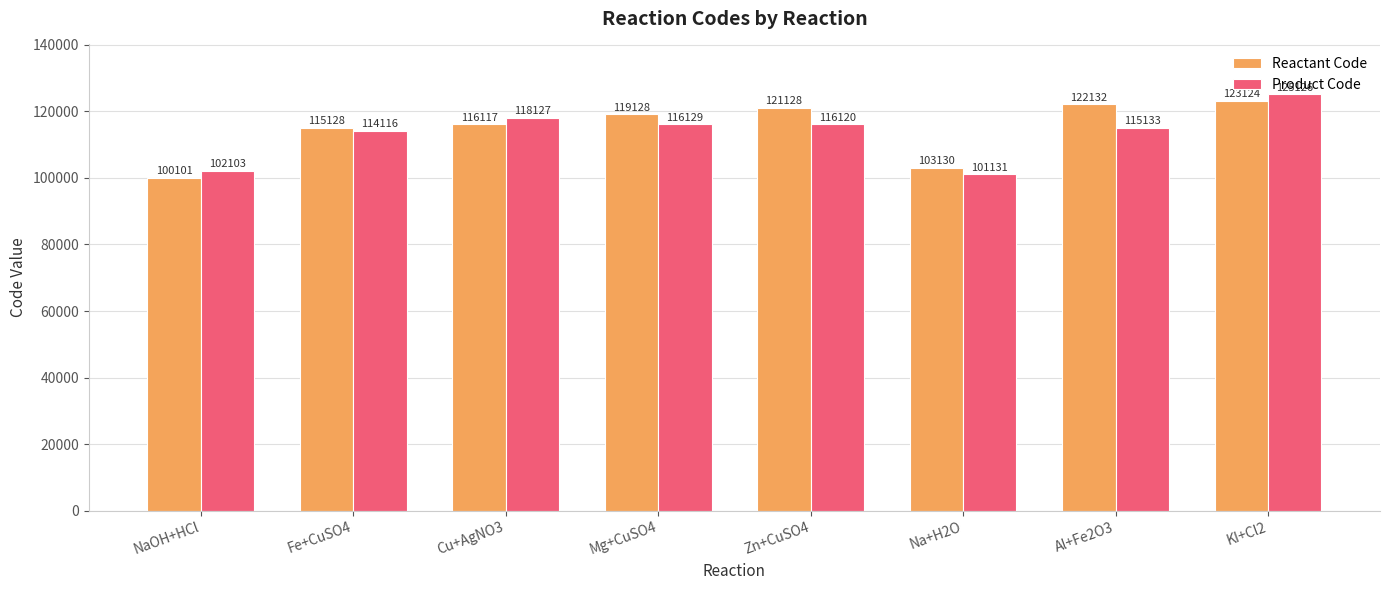

Read the Reactant Code value at Fe+CuSO4, to the nearest 100.

115100